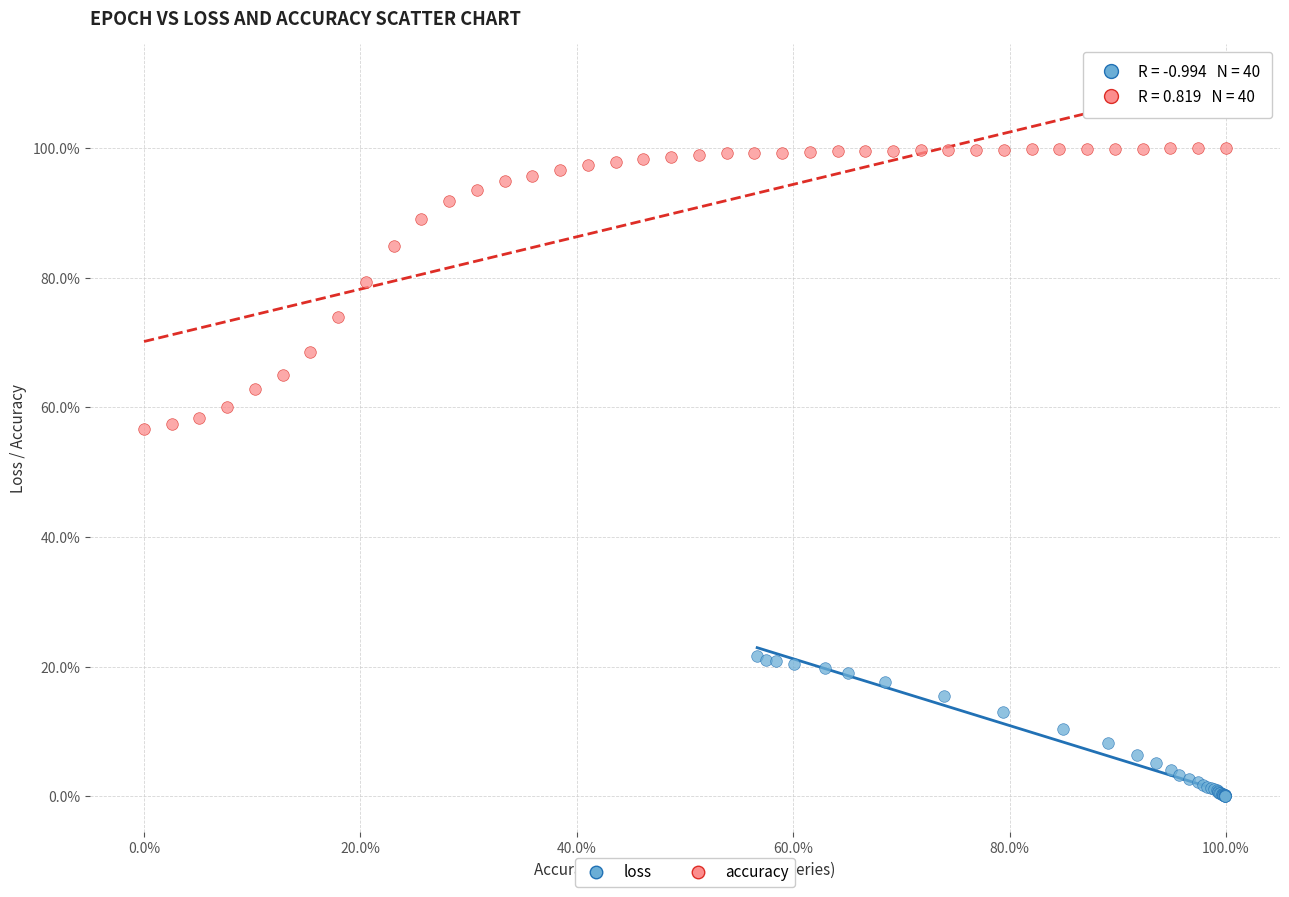

What are all the series names shown in the legend?

loss, accuracy